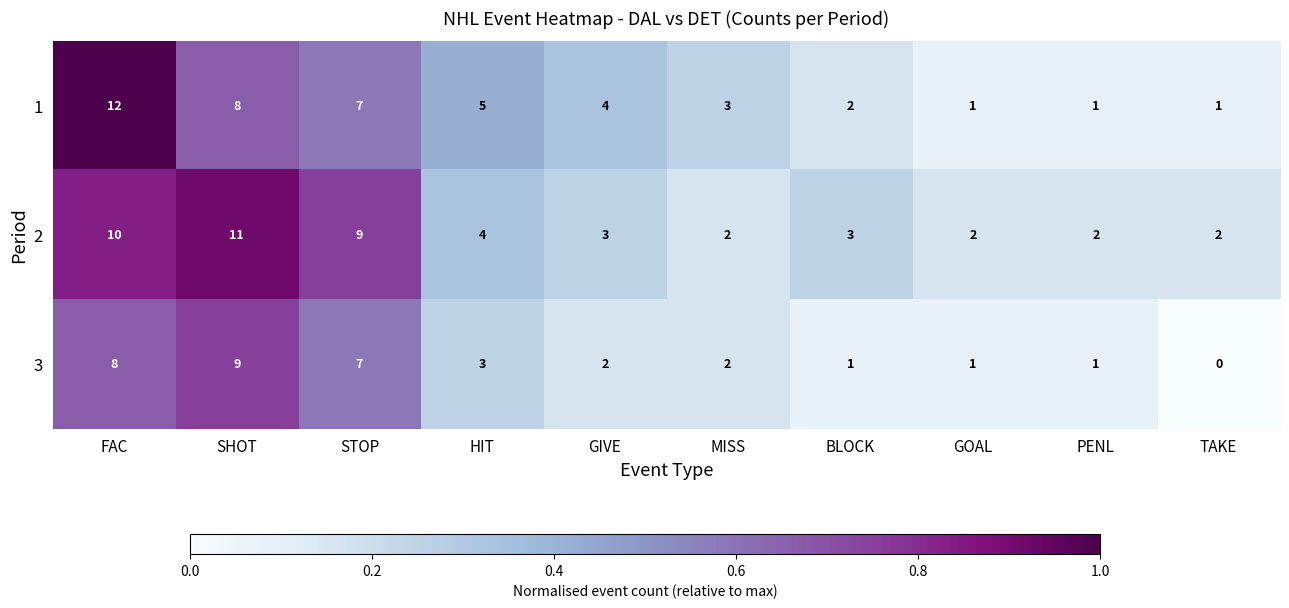

List the series in order of their overall mean, lowest first.

3, 1, 2